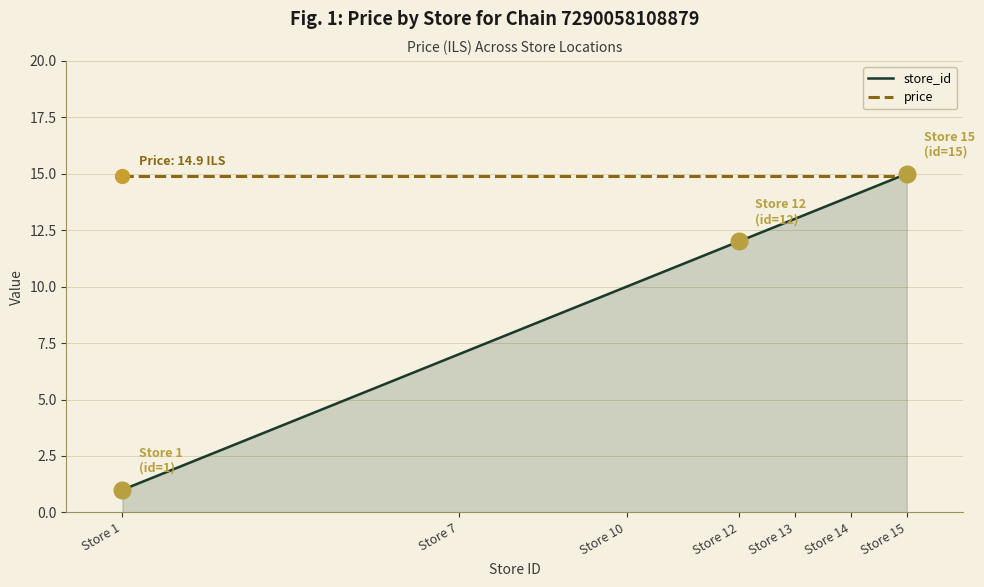

Reading left to right, extract all data points from this chart.

store_id: 1.0	7.0	10.0	12.0	13.0	14.0	15.0
price: 14.9	14.9	14.9	14.9	14.9	14.9	14.9